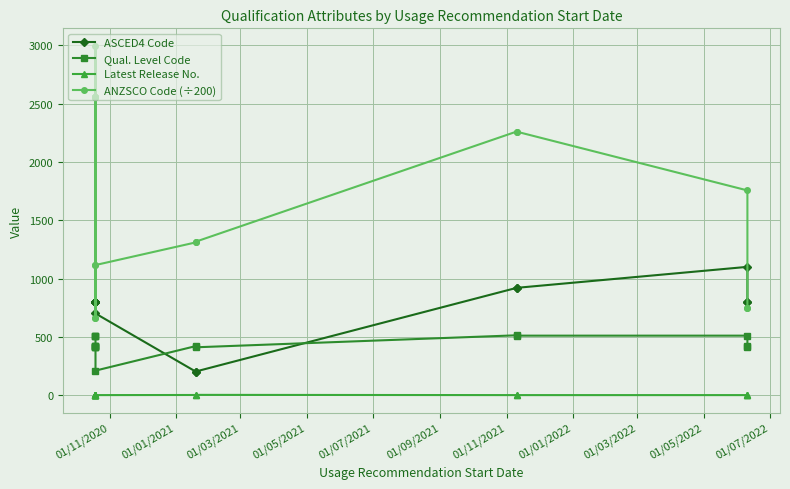

True or false: Qual. Level Code has a value of 511.0 at 14.

True